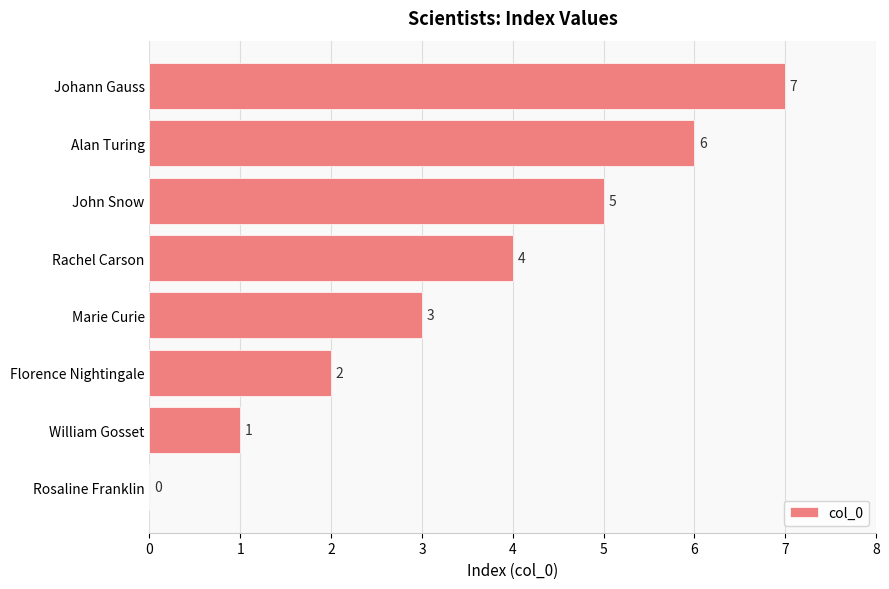

What is the sum of all values?

28